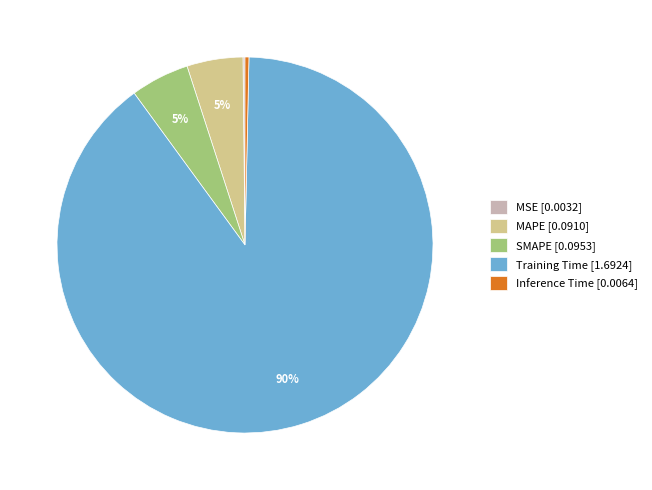

To the nearest percent, what portion does MAPE [0.0910] represent?

5%